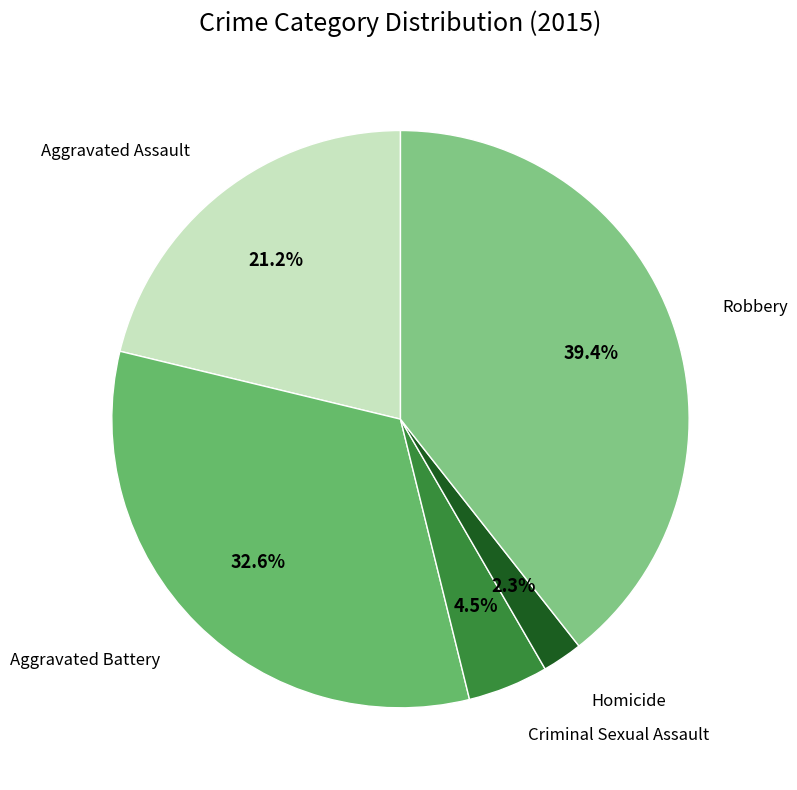

To the nearest percent, what portion does Robbery represent?

39%